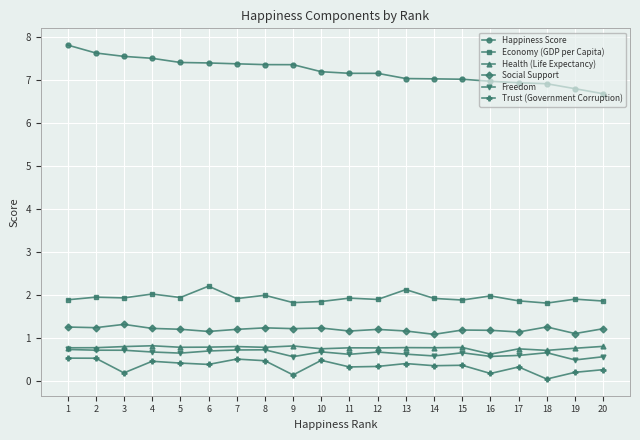

True or false: Social Support has more than 0 interior local peaks.

True